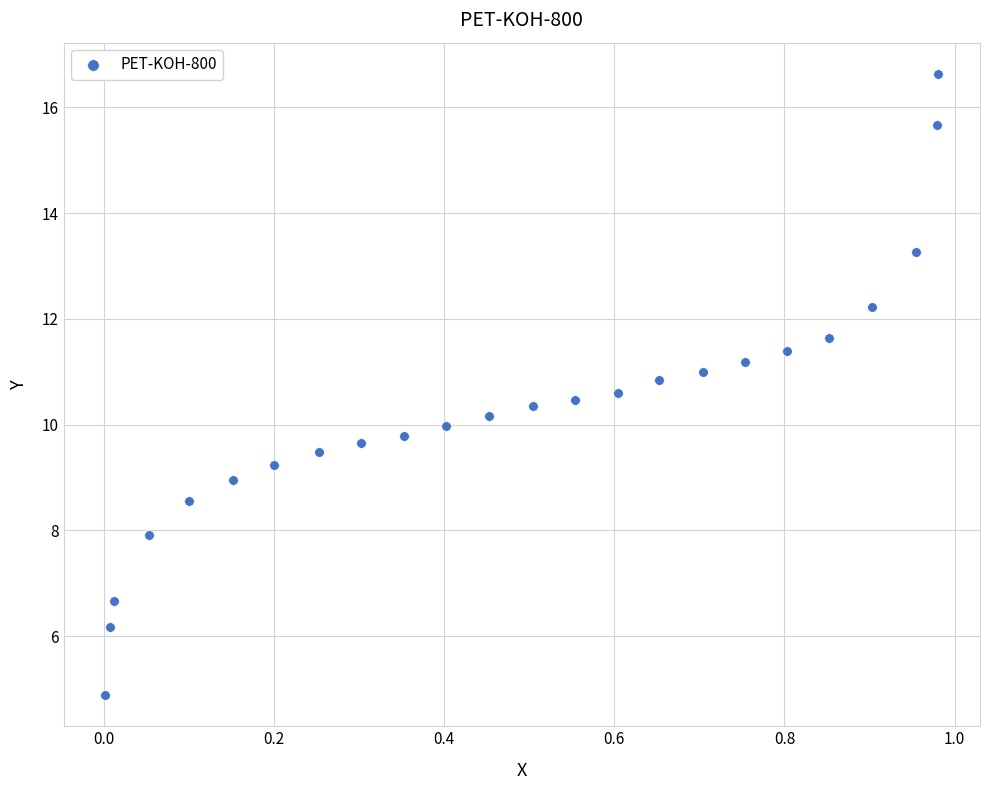

What is the range of Y values (max minus min)?

11.8